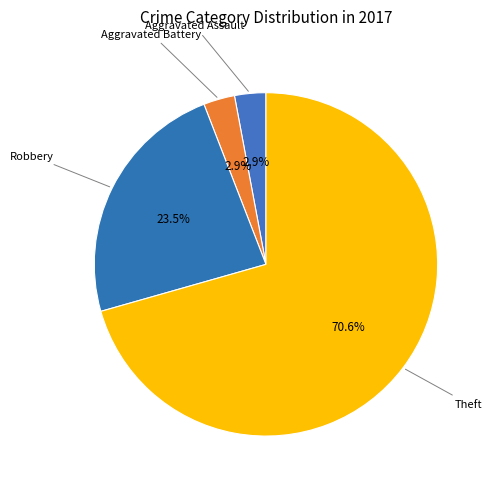

Count the number of slices in the pie.

4